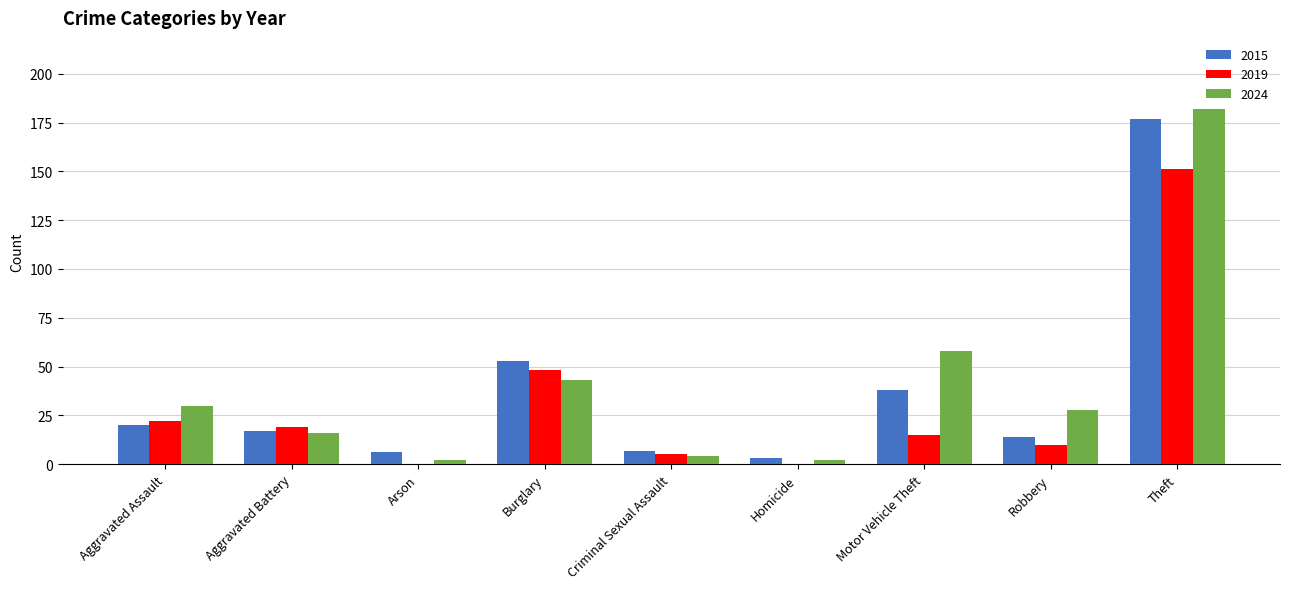

Which series changed the most between Motor Vehicle Theft and Theft?

2015